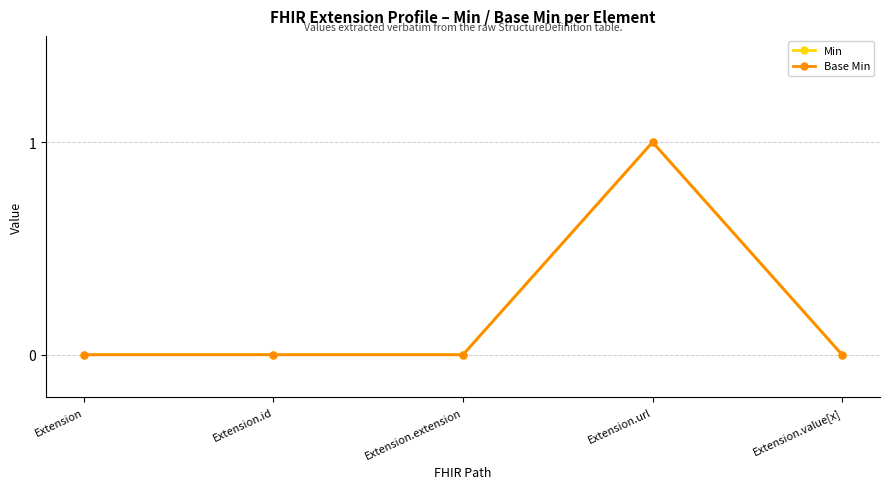

What is the maximum value shown in the chart?

1